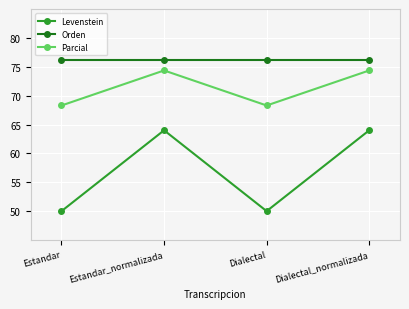

In Parcial, how many points are higher than both neighbors (excluding endpoints)?

1